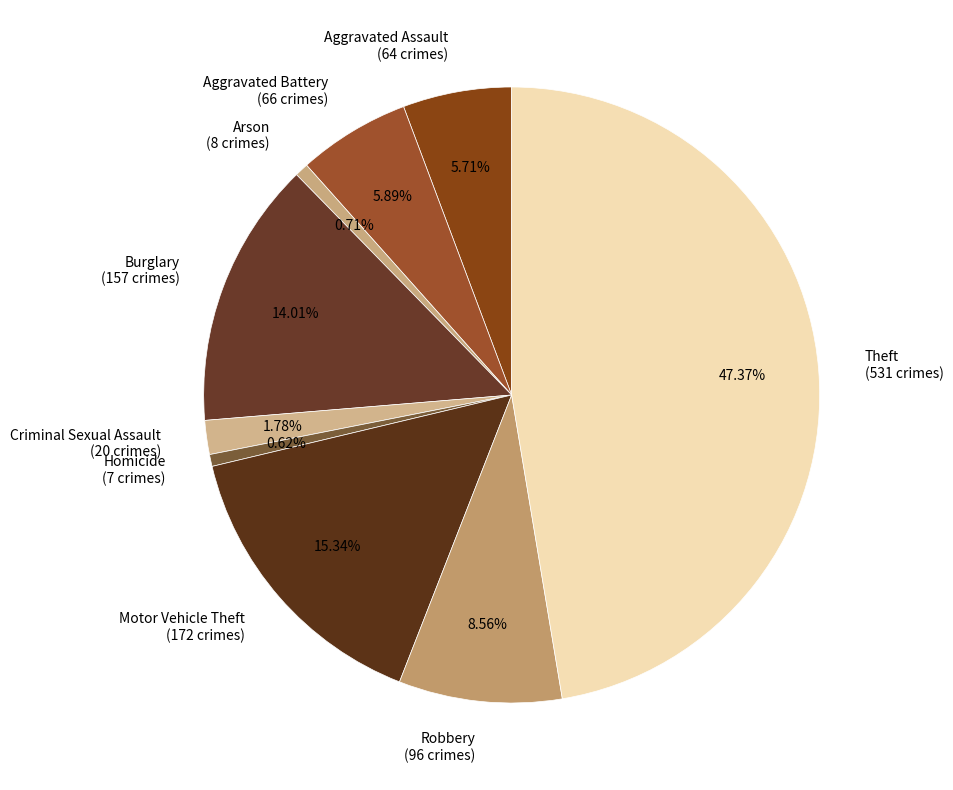

Is the sum of Aggravated Assault (64 crimes) and Arson (8 crimes) greater than half?

No